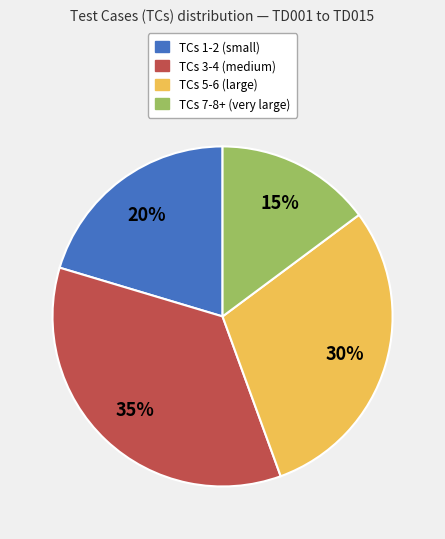

Is there a majority slice in this chart?

No